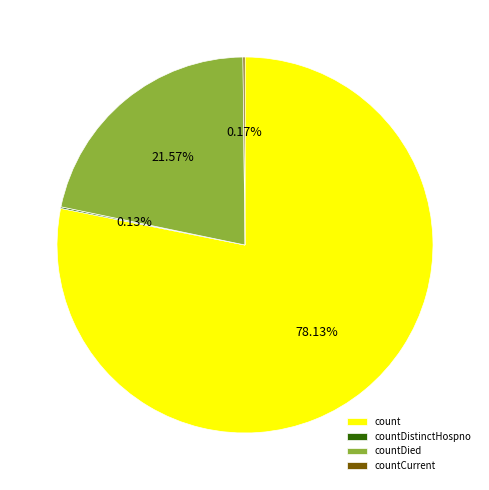

Which slice is the largest?

count